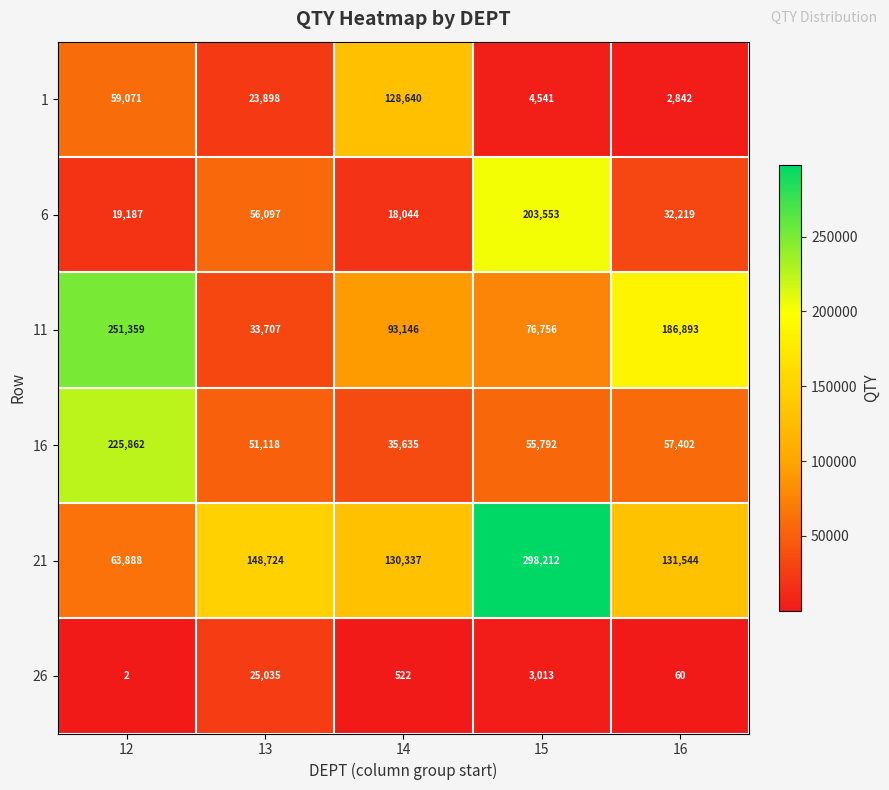

How many distinct data groups are displayed?

6